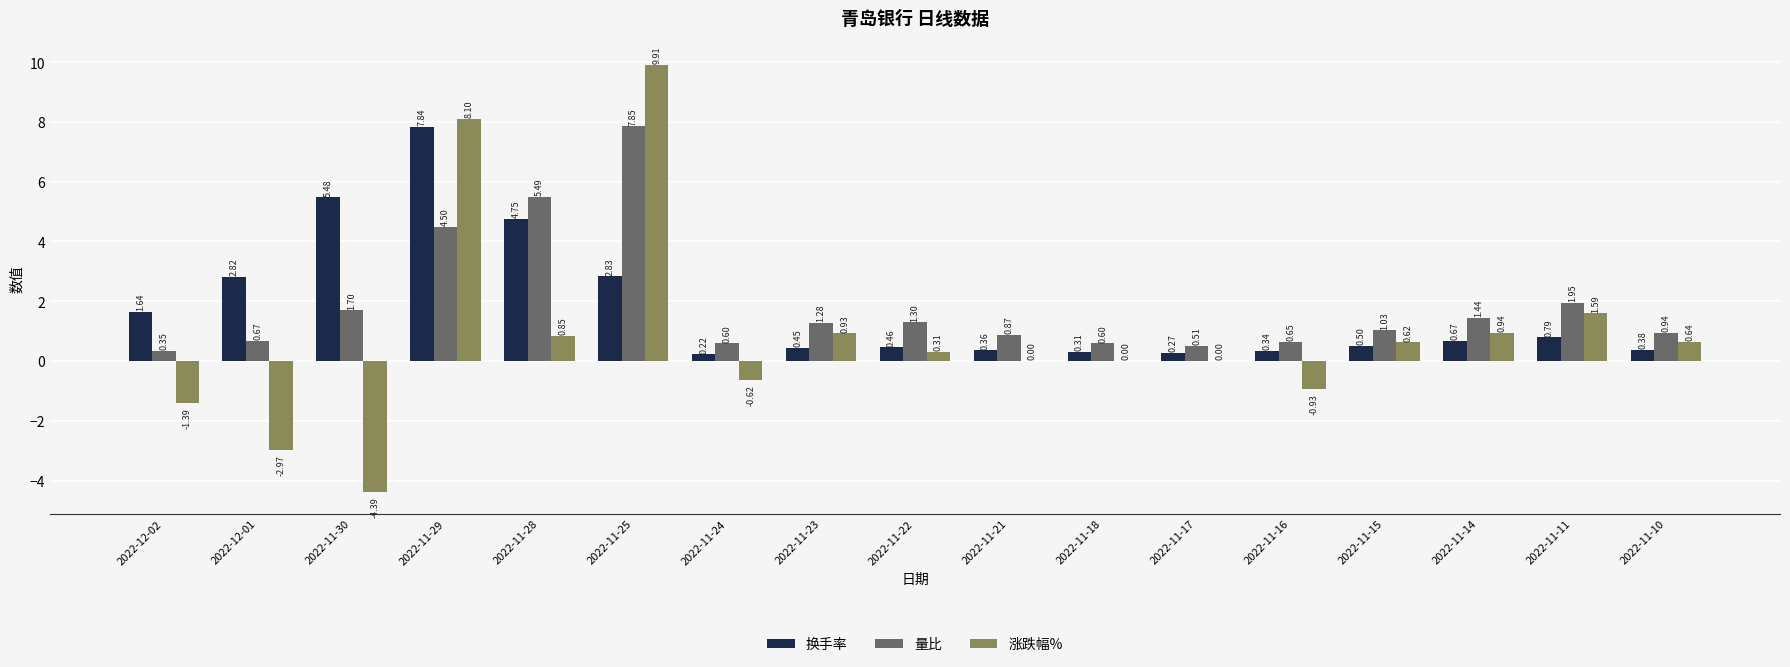

What is the sum of the 量比 values at 2022-11-14 and 2022-11-10?

2.4